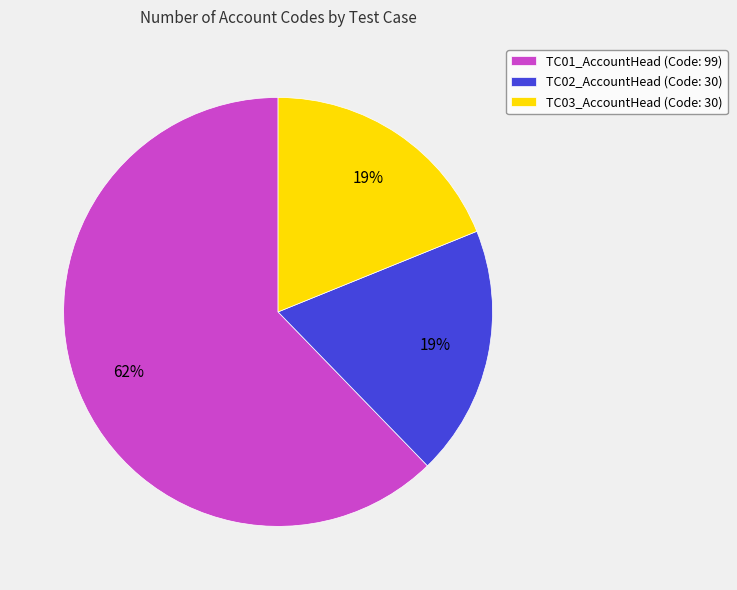

To the nearest percent, what is the average slice percentage?

33%